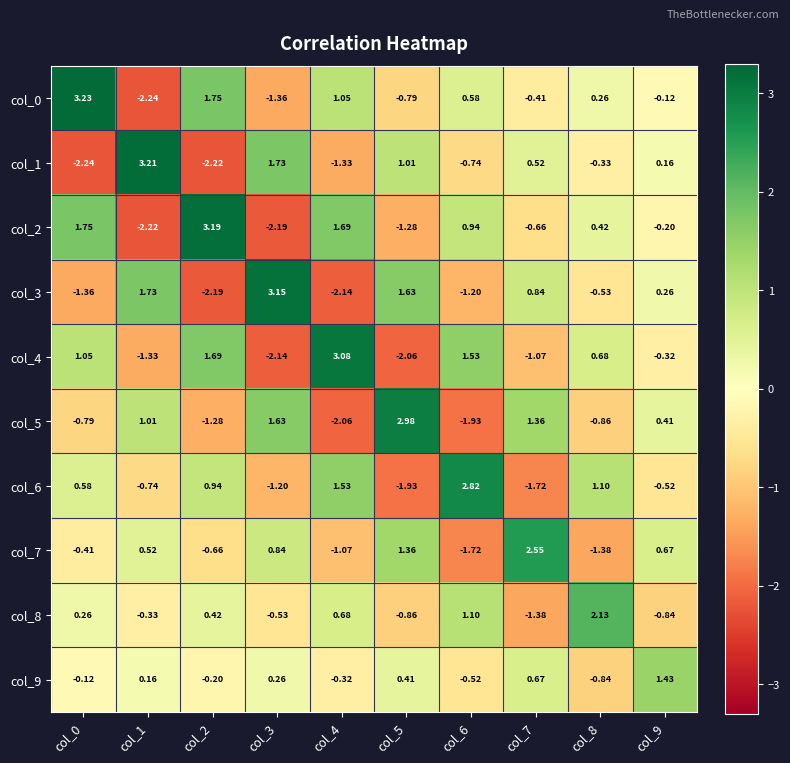

Is the value of col_4 at col_5 greater than the value of col_6 at col_9?

No